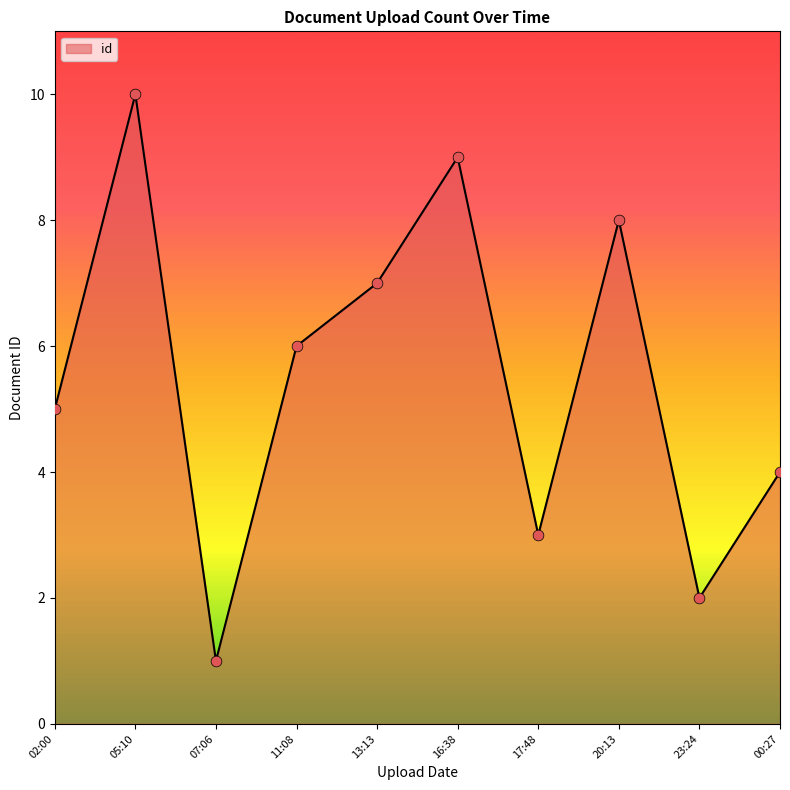

Which has a higher value, 07:06 or 16:38?

16:38